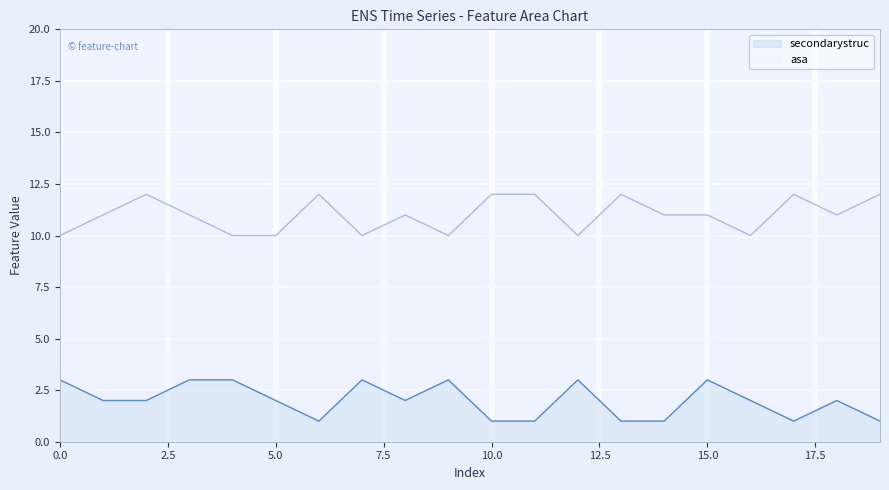

Which series has the largest range (max minus min)?

secondarystruc